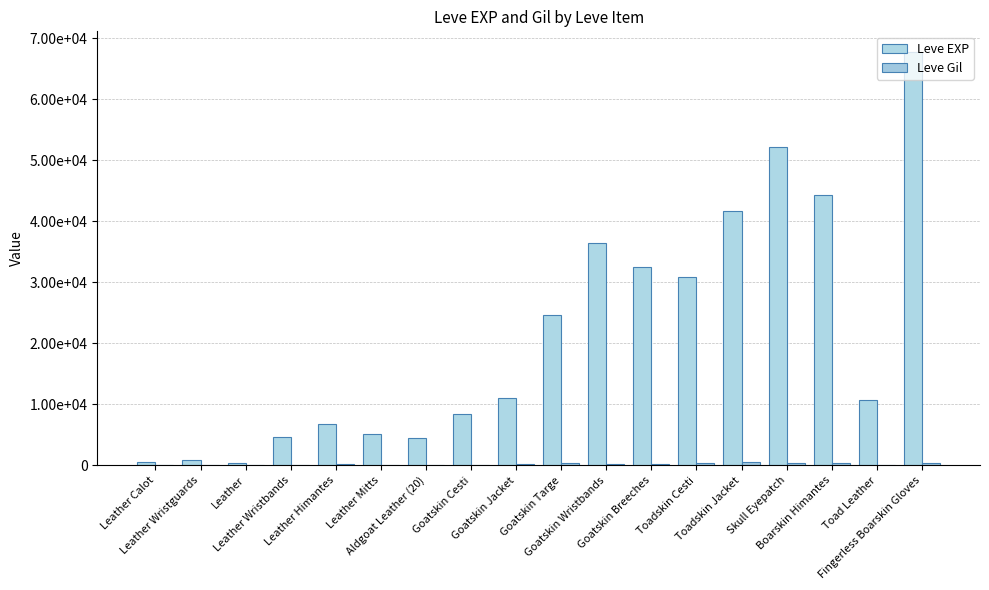

What is the difference between the highest and lowest values at Leather Himantes?

6616